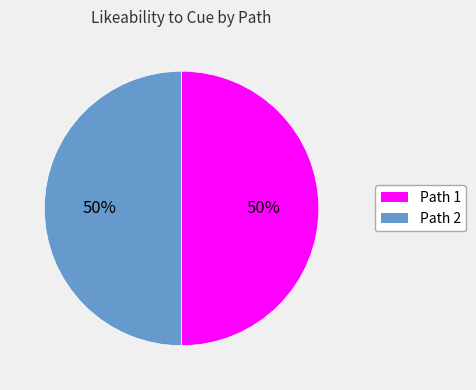

Do Path 2 and Path 1 together represent more than half of the pie?

Yes